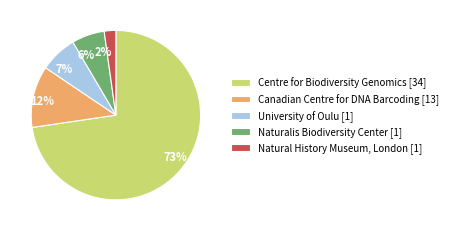

Count the number of slices in the pie.

5